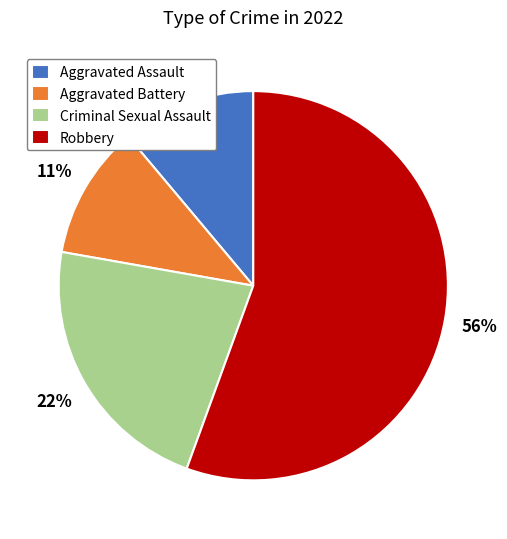

To the nearest percent, what portion does Criminal Sexual Assault represent?

22%